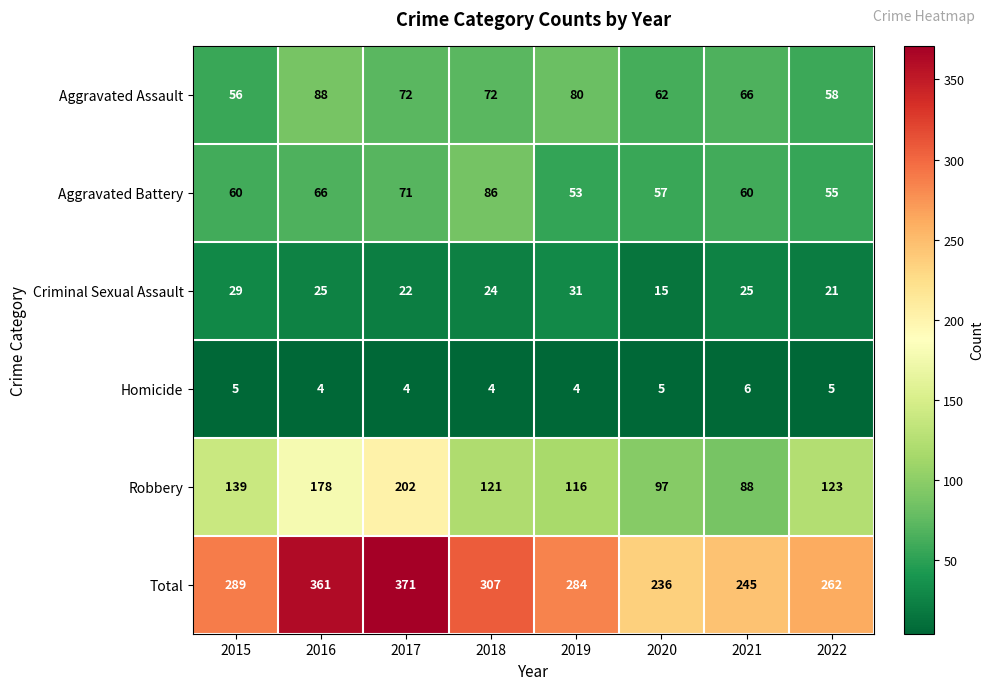

What is the difference between the maximum and minimum values in the Total series?

135